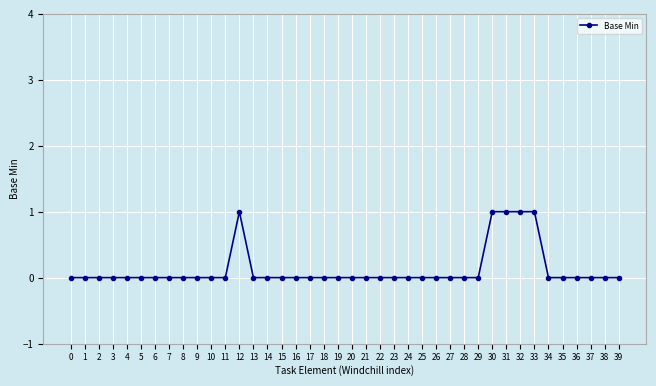

The chart shows a value of 0 at 11. True or false?

True